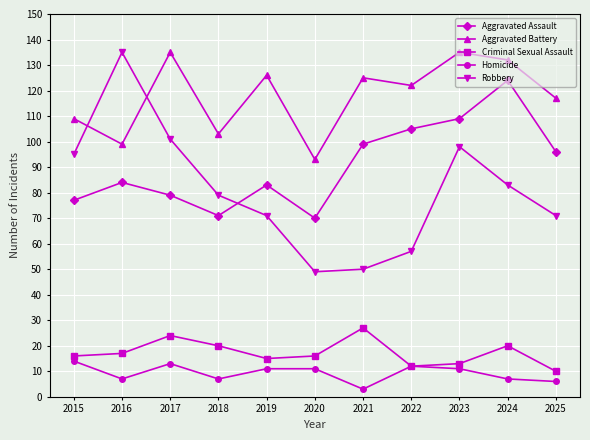

What is the value of the Aggravated Assault point at the 11th from the left?

96